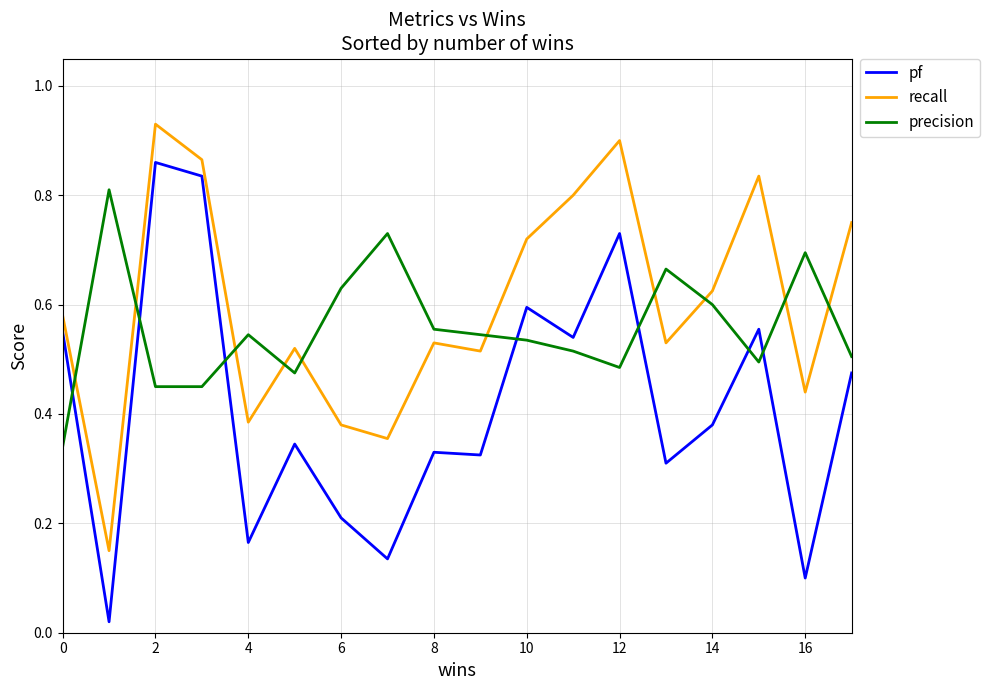

List the series in order of their peak value, highest first.

recall, pf, precision